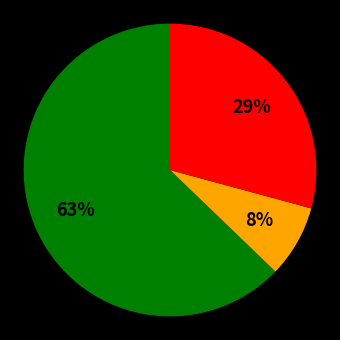

How many segments does this pie chart have?

3